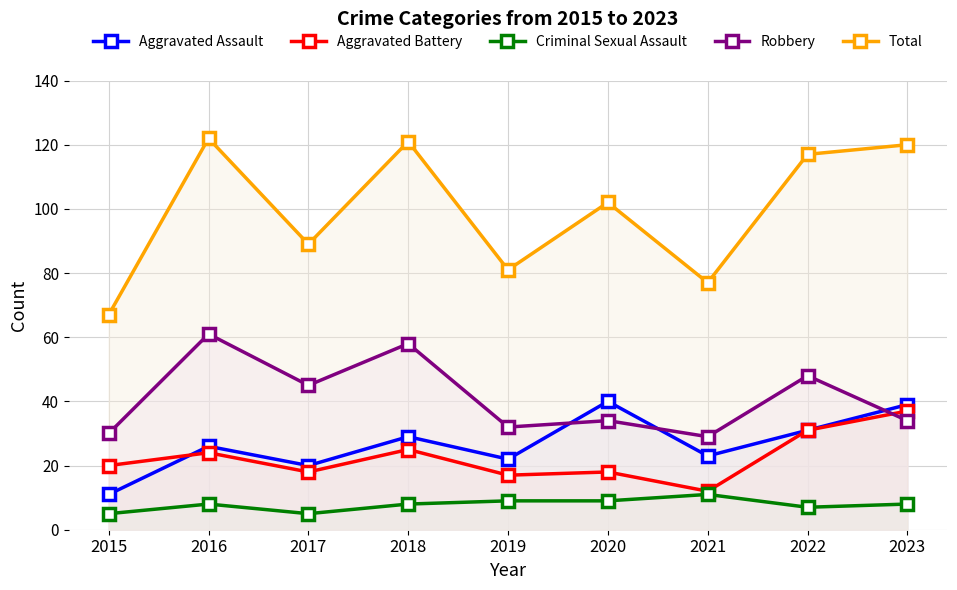

List the labels in order of Aggravated Battery value, largest first.

2023, 2022, 2018, 2016, 2015, 2017, 2020, 2019, 2021